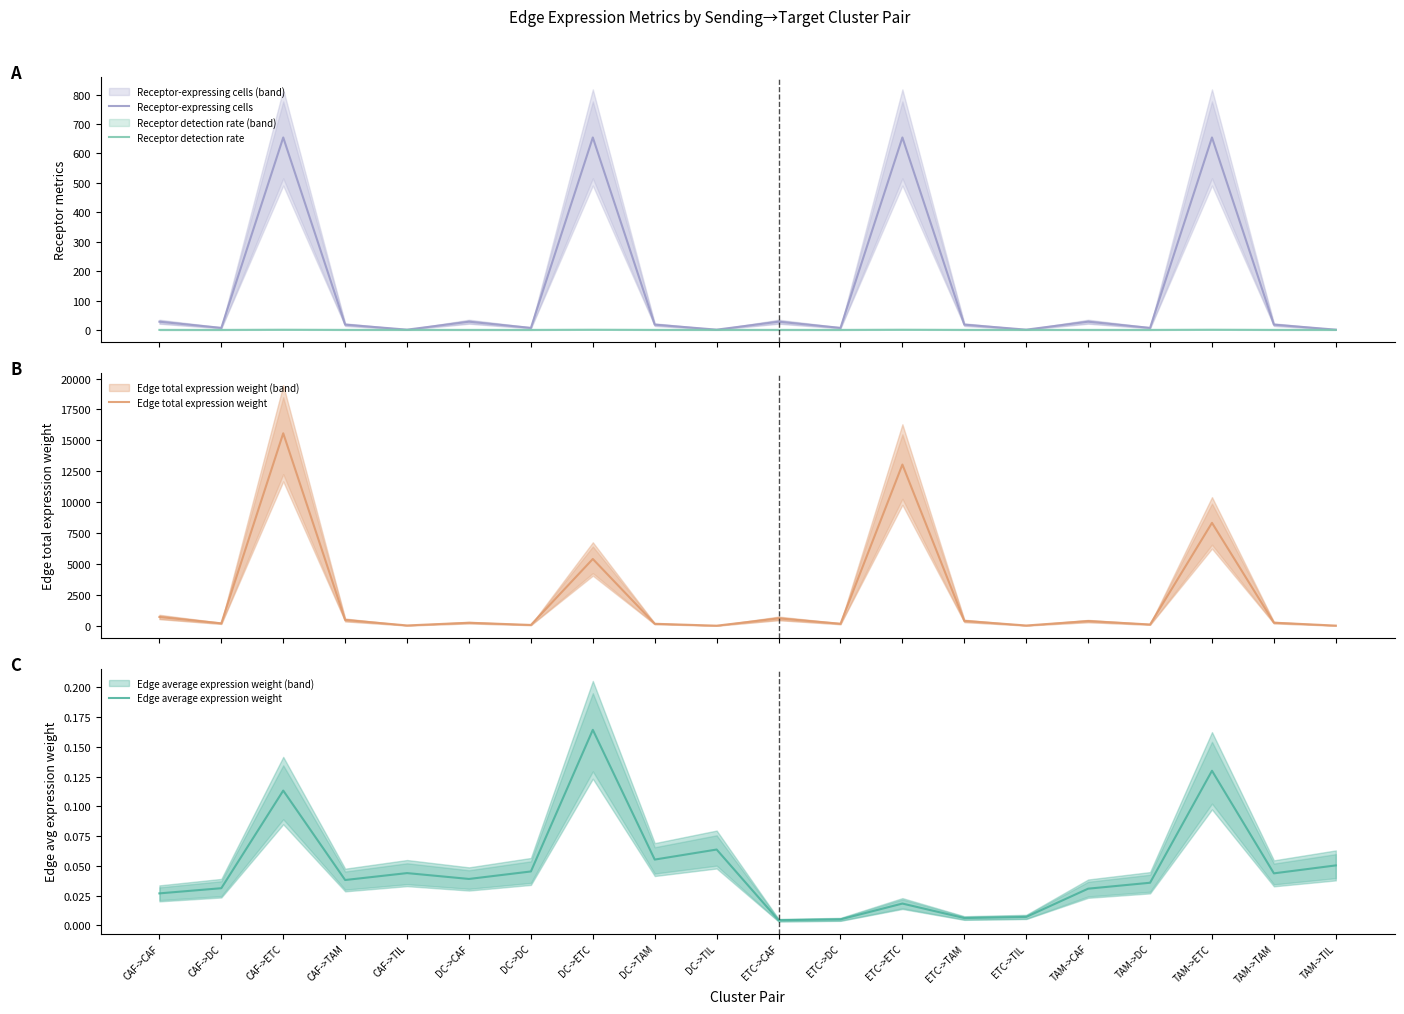

What is the label of the 6th point from the right?

ETC->TIL